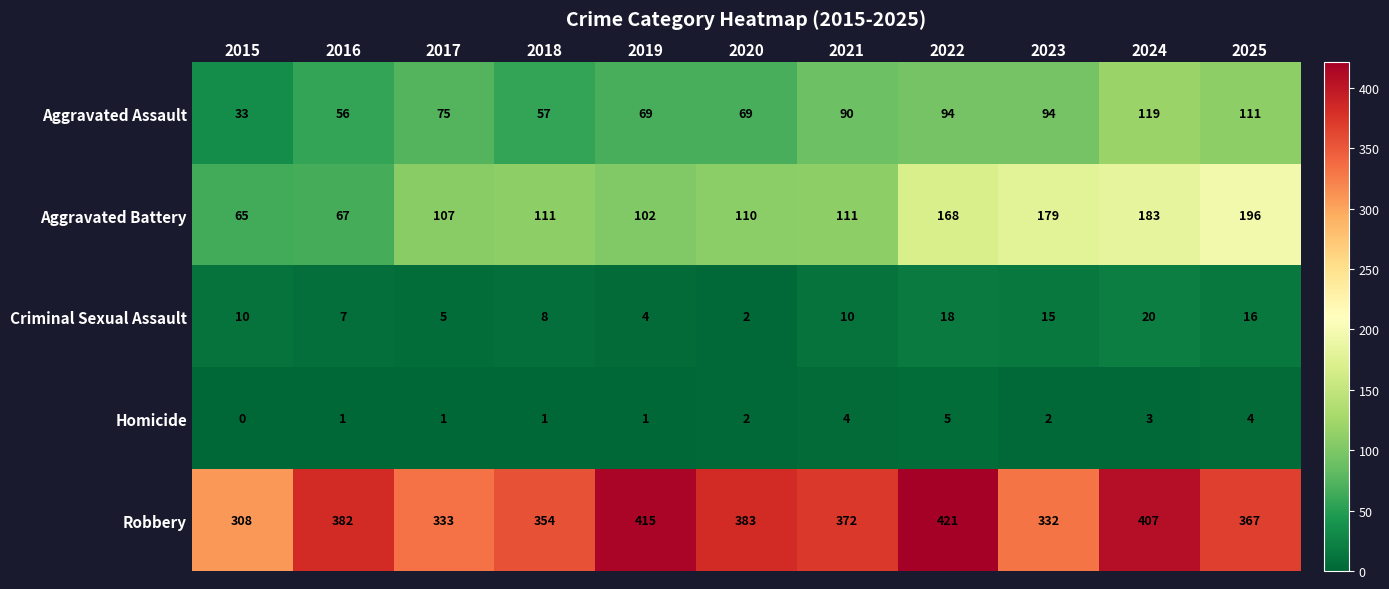

Which series has the largest range (max minus min)?

Aggravated Battery